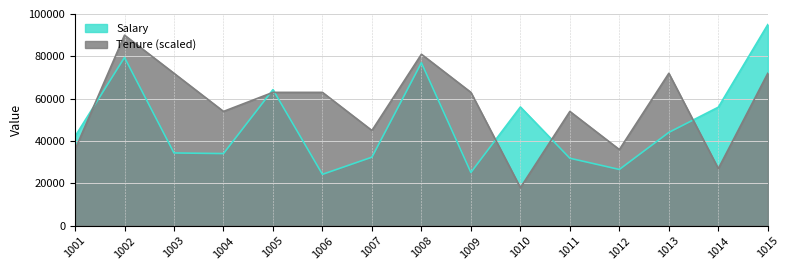

Reading left to right, extract all data points from this chart.

Salary: 42200	79500	34400	34100	64300	24300	32400	77000	25200	56100	31900	26600	44100	56000	95000
Tenure: 36000	90000	72000	54000	63000	63000	45000	81000	63000	18000	54000	36000	72000	27000	72000